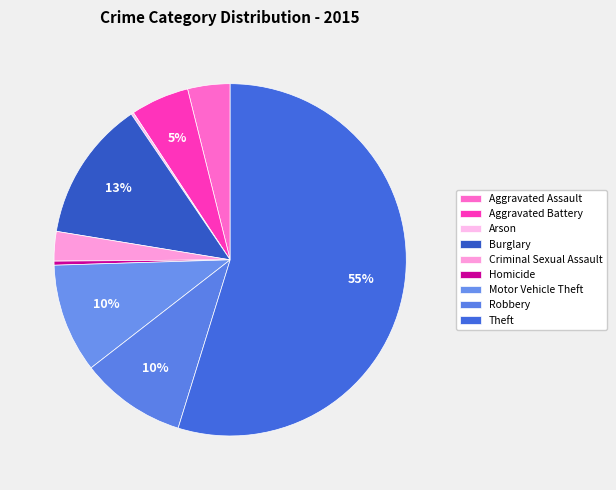

Does Motor Vehicle Theft represent more than half of the total?

No